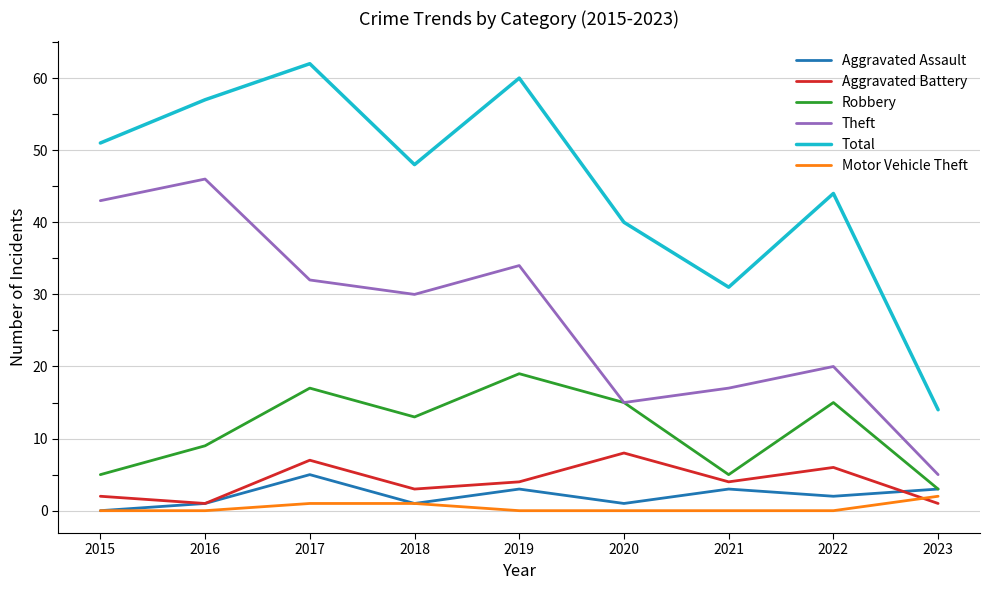

The value of Aggravated Assault at 2017 is 5. True or false?

True